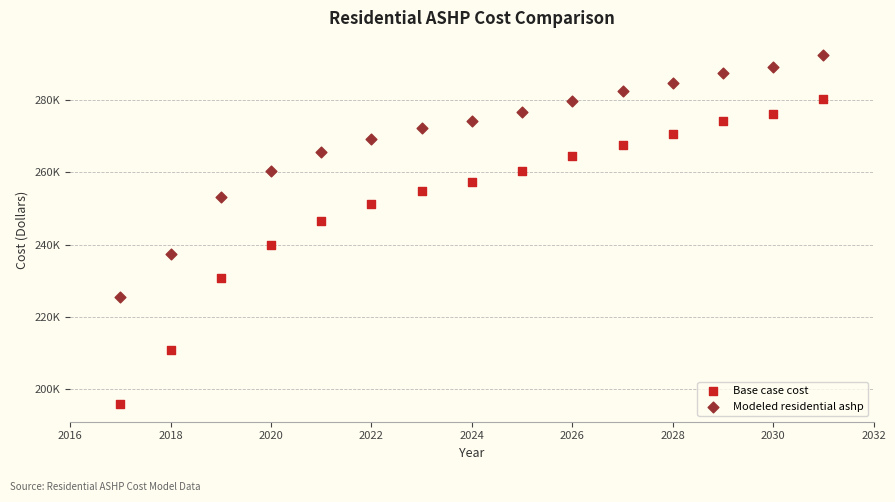

What are all the series names shown in the legend?

Base case cost, Modeled residential ashp